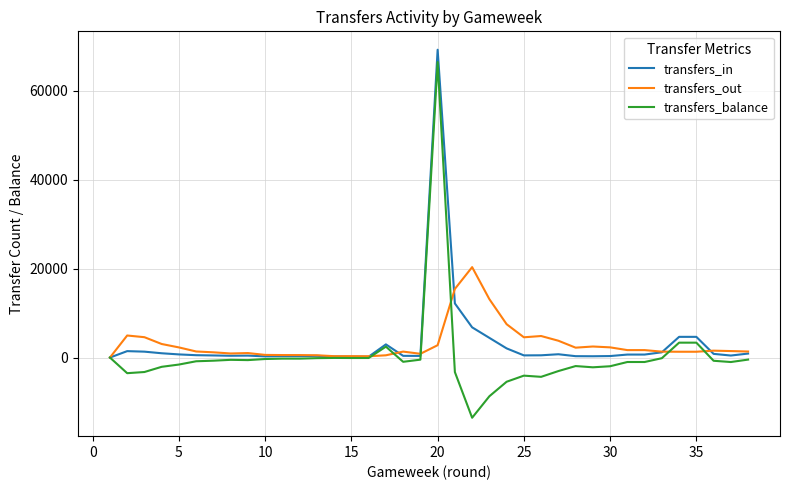

True or false: transfers_out has more than 1 interior local peaks.

True